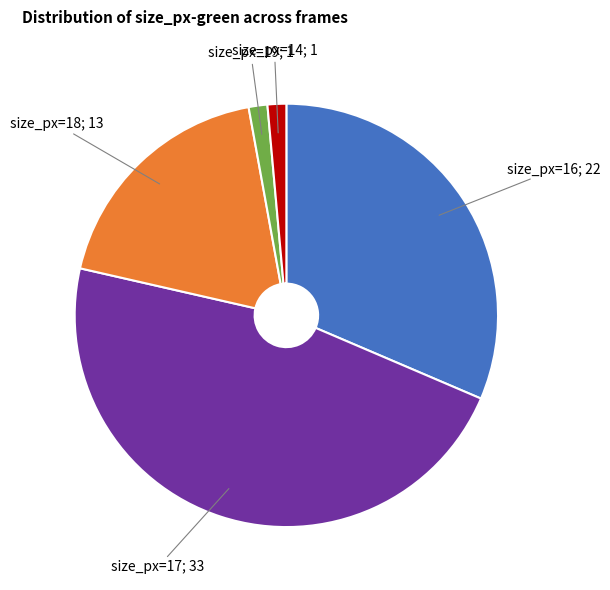

Is there any slice that represents more than half of the pie?

No